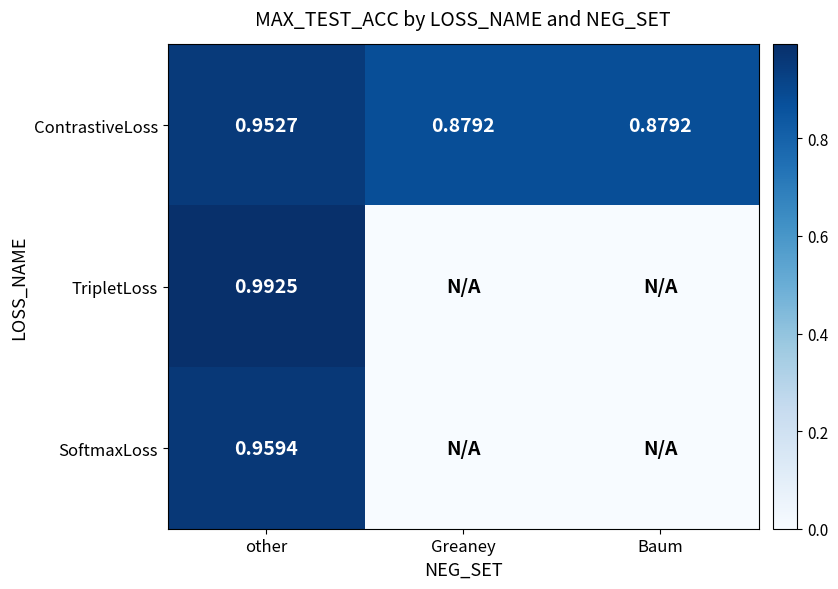

Rank the series at other from highest to lowest value.

TripletLoss, SoftmaxLoss, ContrastiveLoss